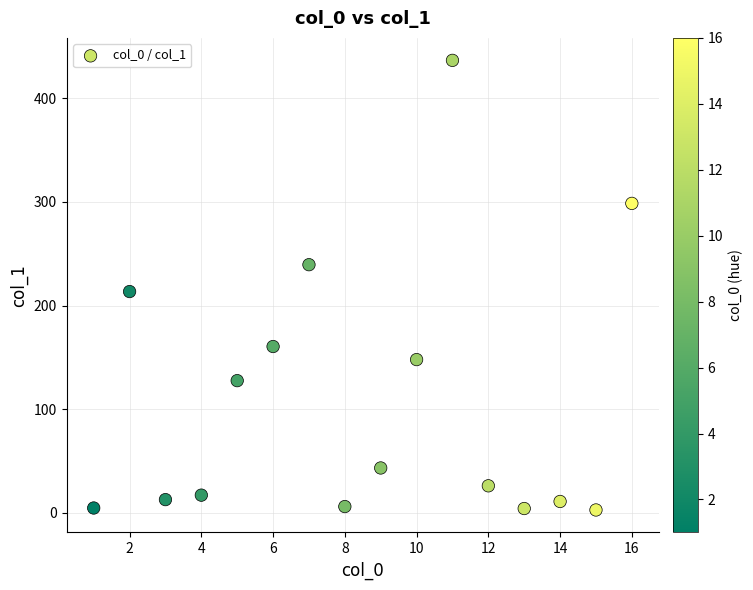

What Y value in the scatter plot is closest to 219?

213.5